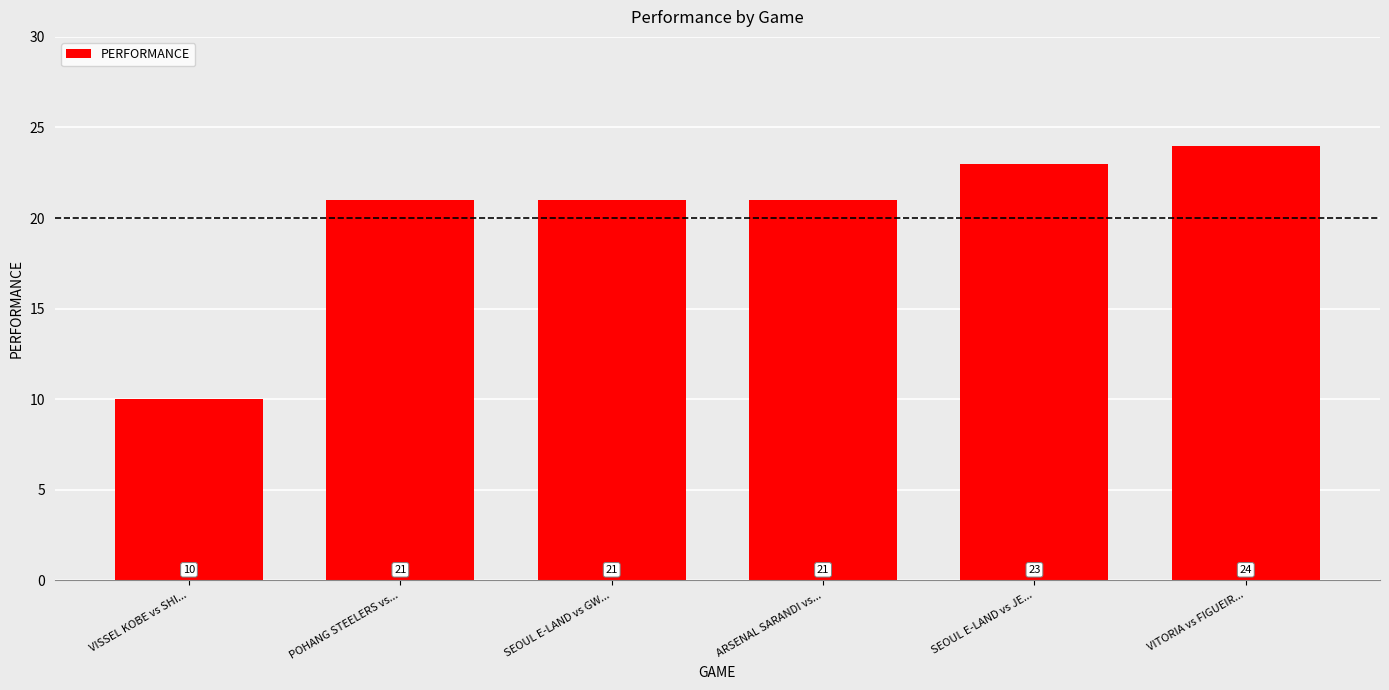

True or false: the data shows 21 at SEOUL E-LAND vs GW....

True